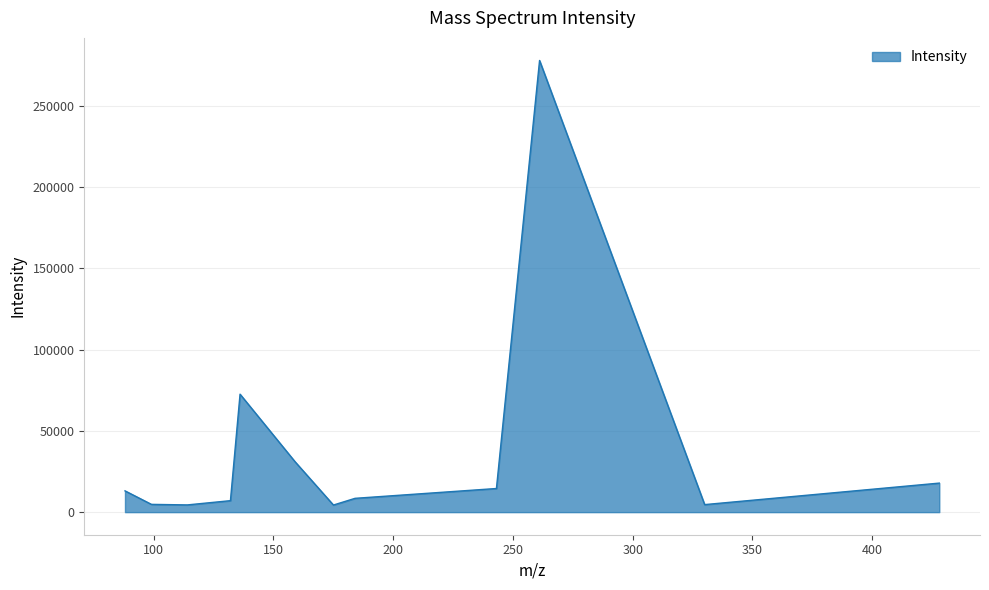

What is the difference between the maximum and minimum values?

273660.6